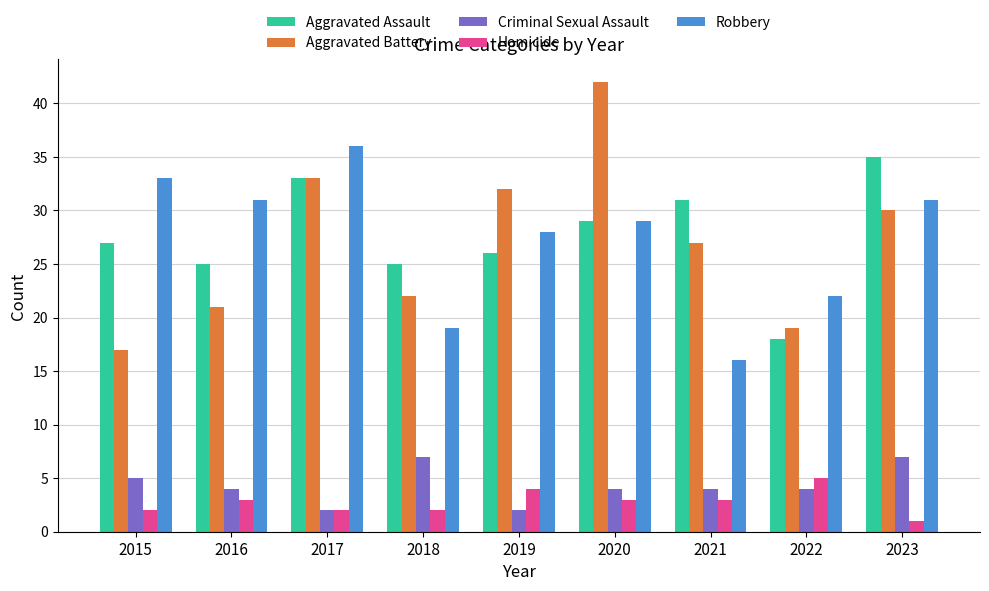

What is the difference between the maximum and minimum values in the Robbery series?

20